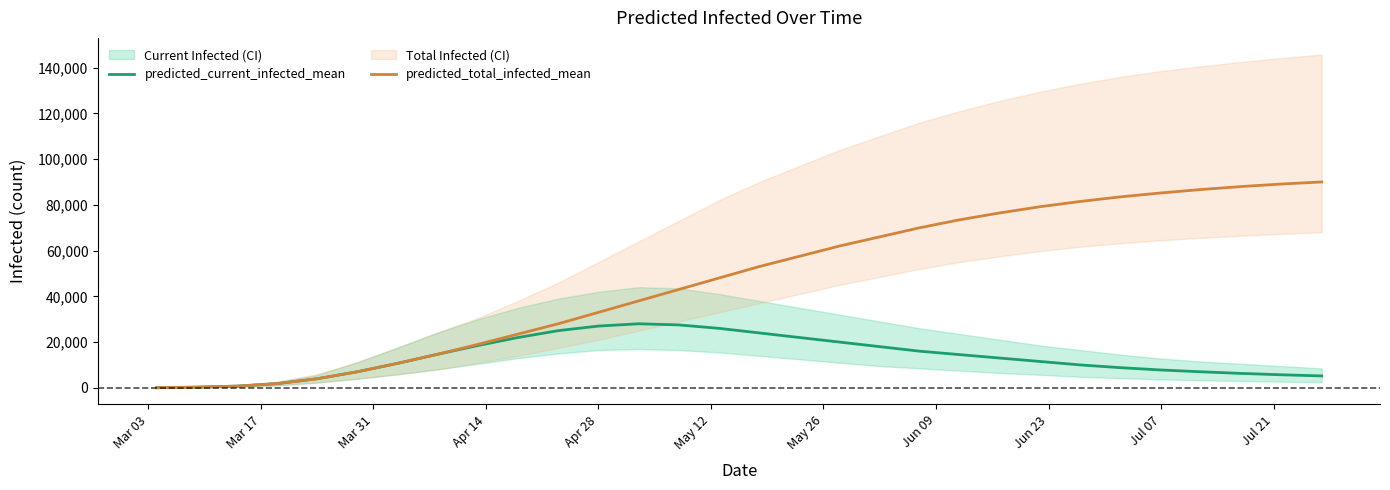

What is the label of the 12th point from the left?

Apr 28